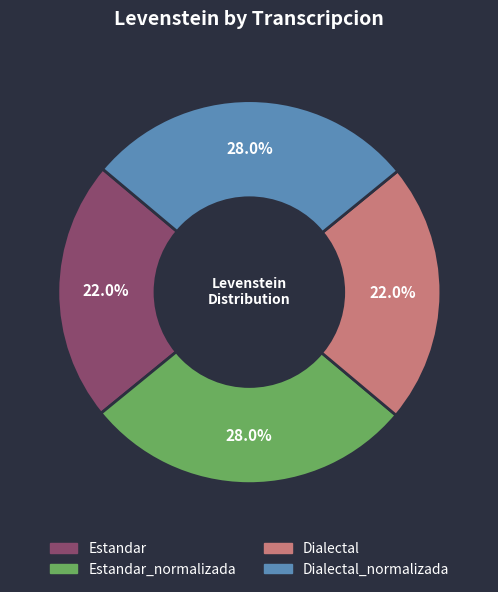

Is there any slice that represents more than half of the pie?

No